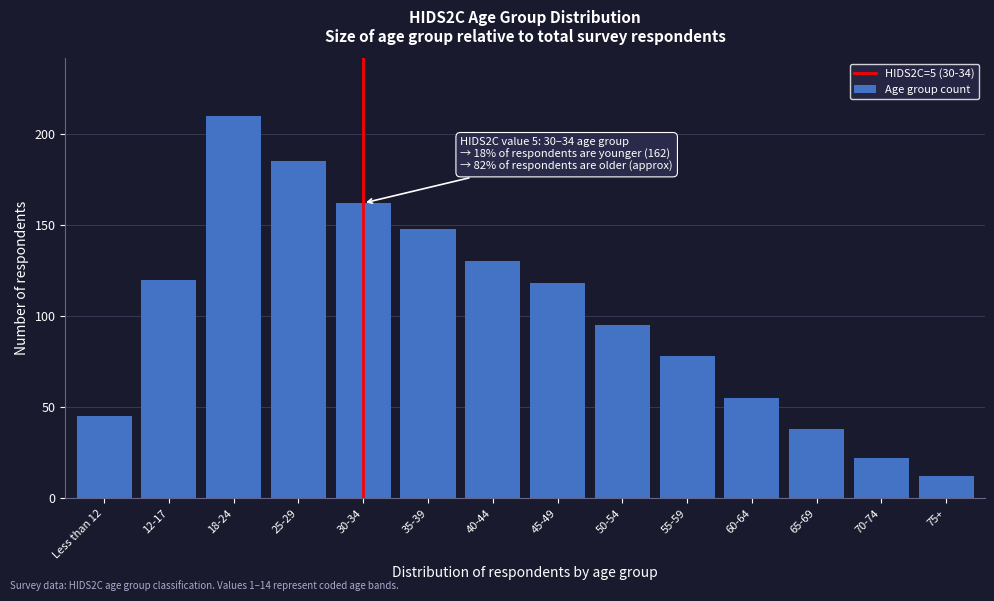

Reading right to left, extract all data points from this chart.

12	22	38	55	78	95	118	130	148	162	185	210	120	45